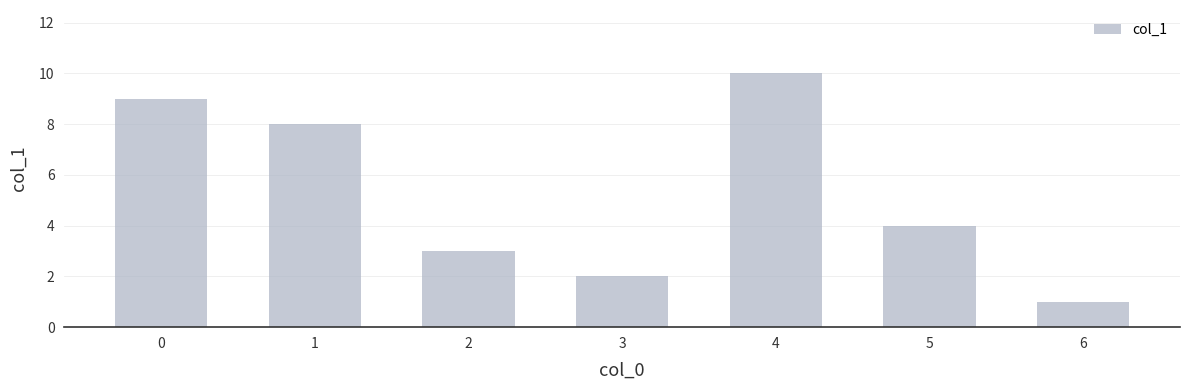

Are the bars horizontal?

No